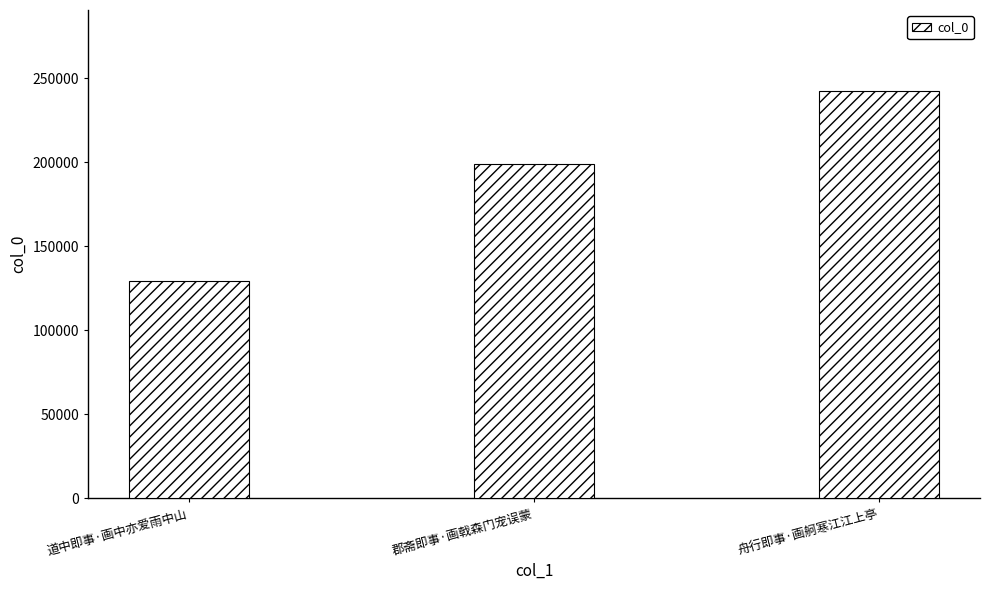

Rank the categories by value from lowest to highest.

道中即事·画中亦爱雨中山, 郡斋即事·画戟森门宠误蒙, 舟行即事·画舸寒江江上亭